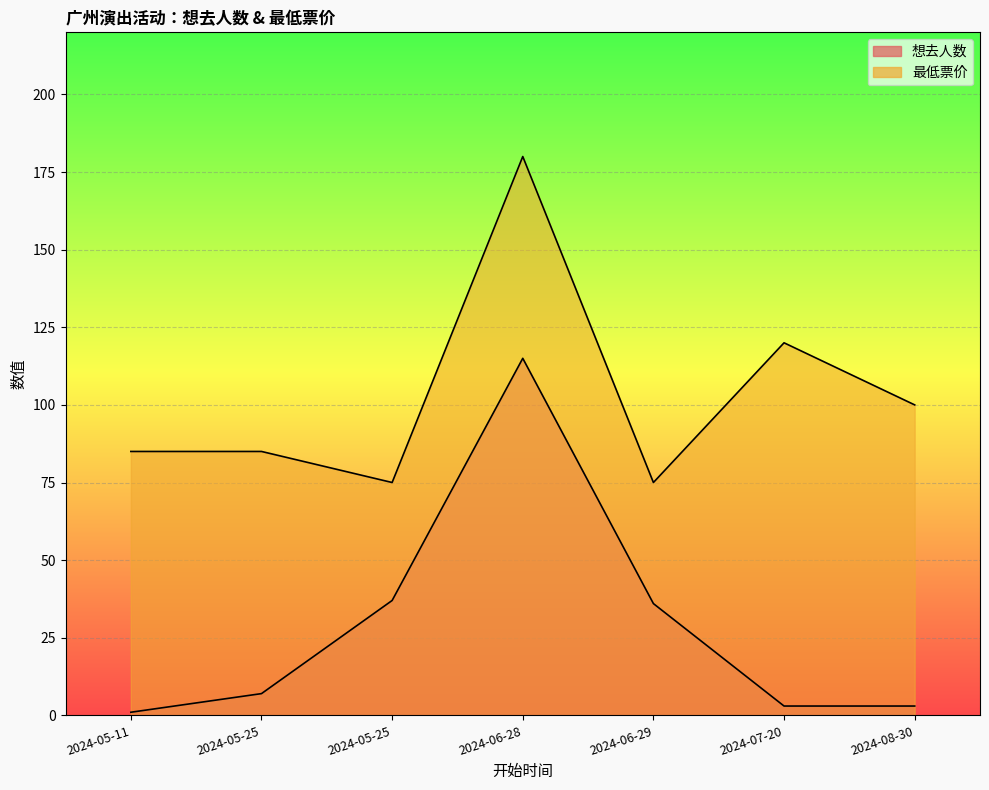

What is the sum of the 想去人数 values at 2024-05-25 and 2024-06-28?

122